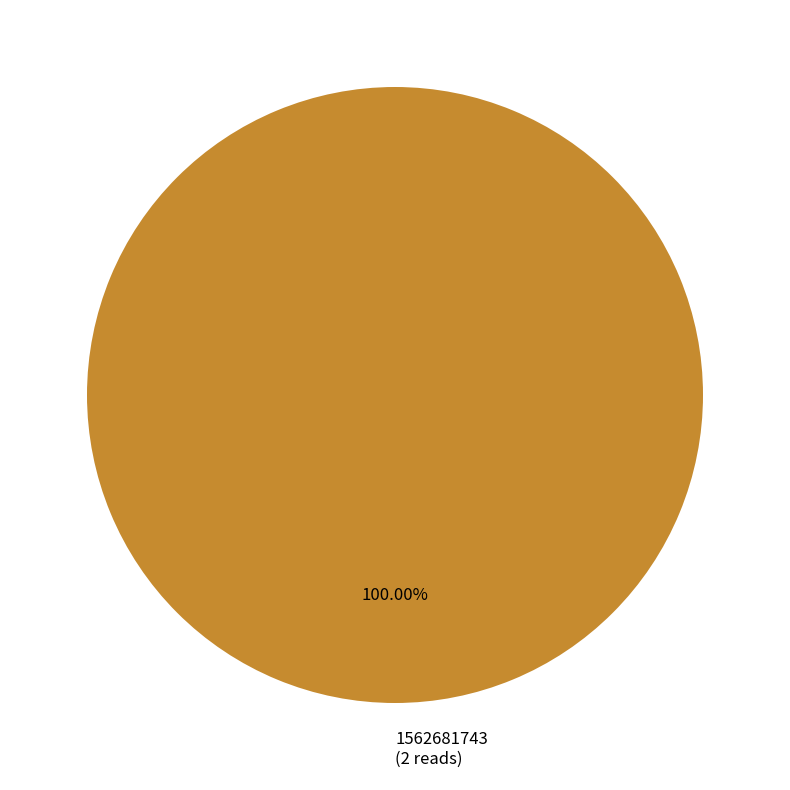

Rank the categories by value from lowest to highest.

1562681743 (2 reads)